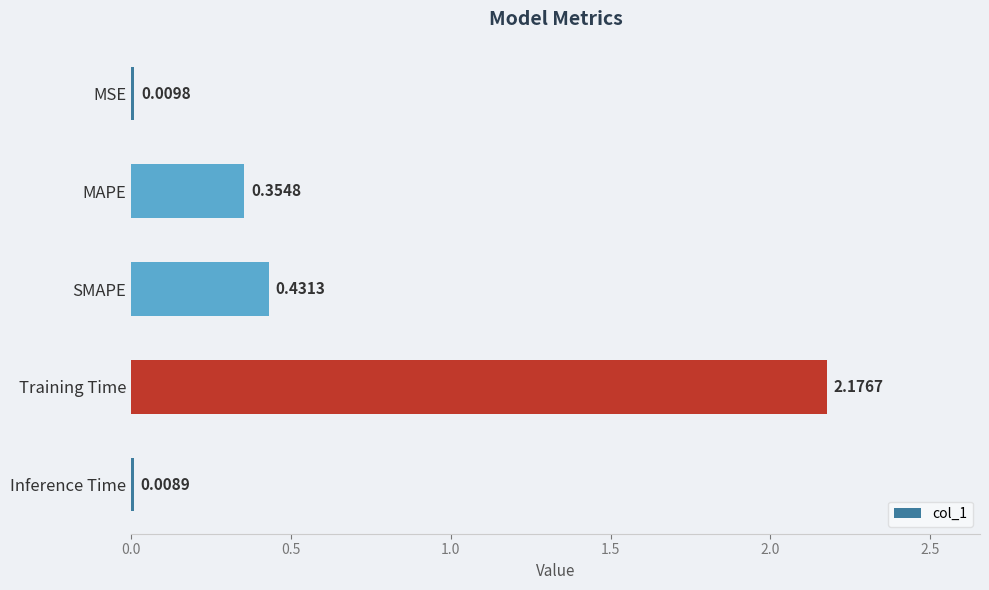

List the labels in order of value, smallest first.

Inference Time, MSE, MAPE, SMAPE, Training Time